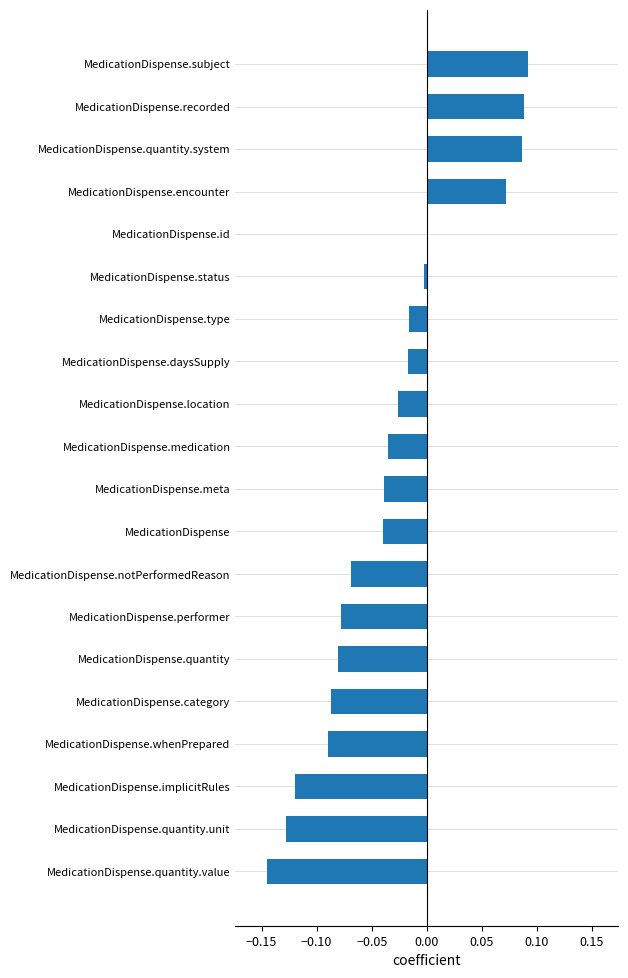

Are the bars horizontal?

Yes